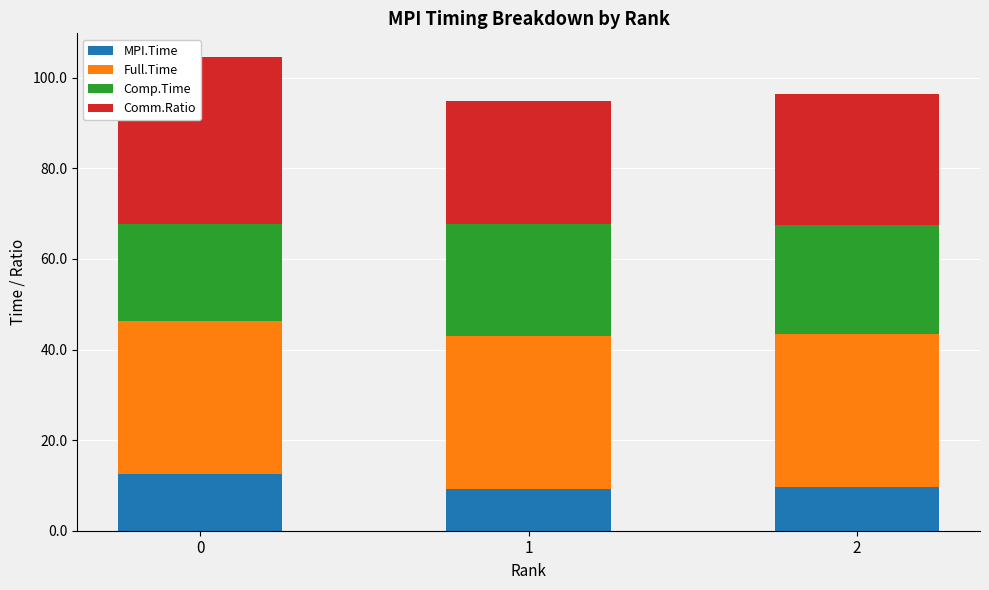

How many data points in Comp.Time are above 24?

2